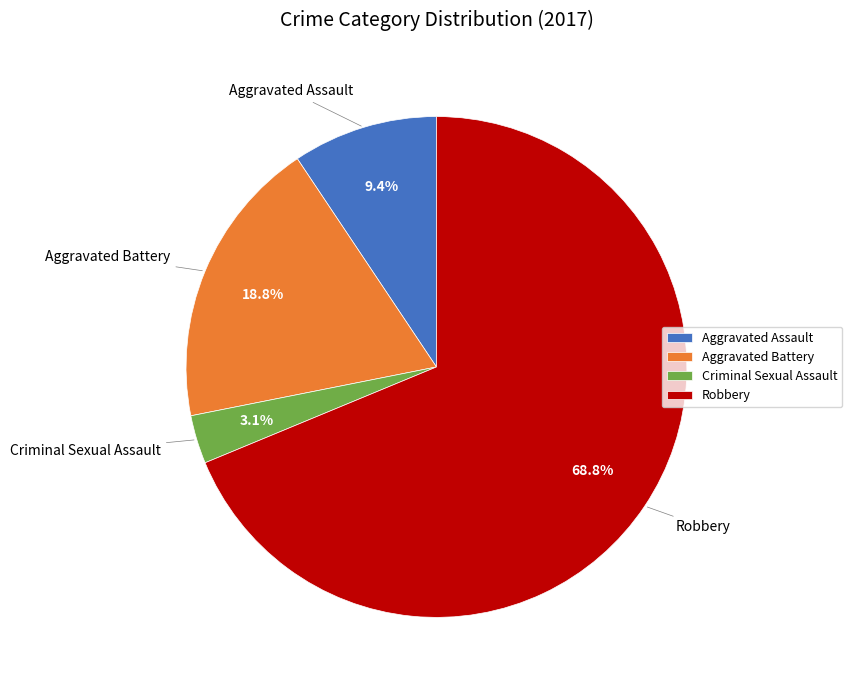

Approximately how many times larger is the value at Aggravated Assault compared to Aggravated Battery?

0.5